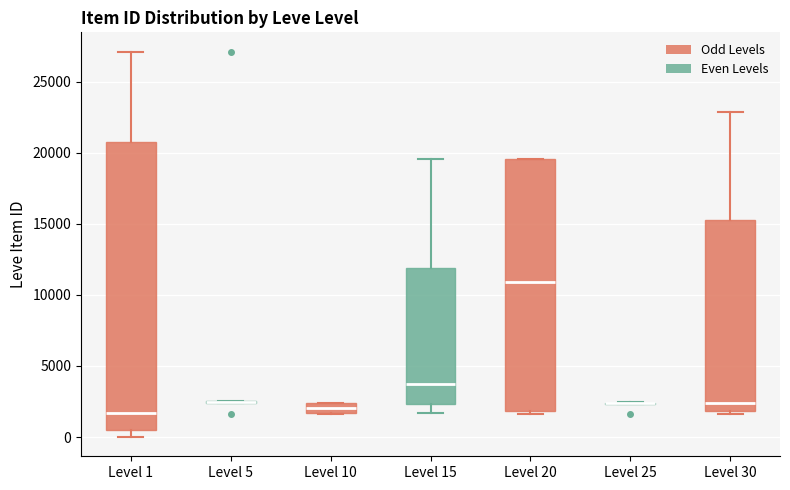

Comparing the boxes themselves (not the whiskers), which one is the tallest?

Level 1